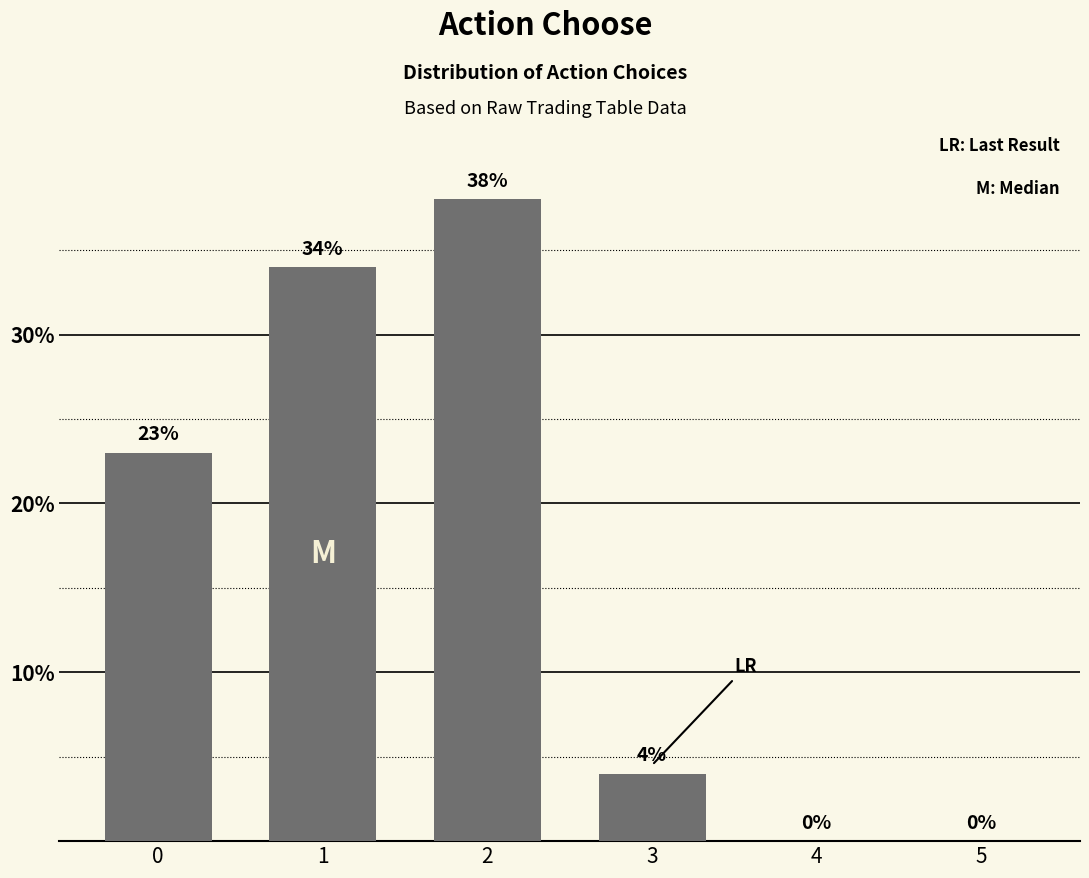

The value at 2 is 38. True or false?

True